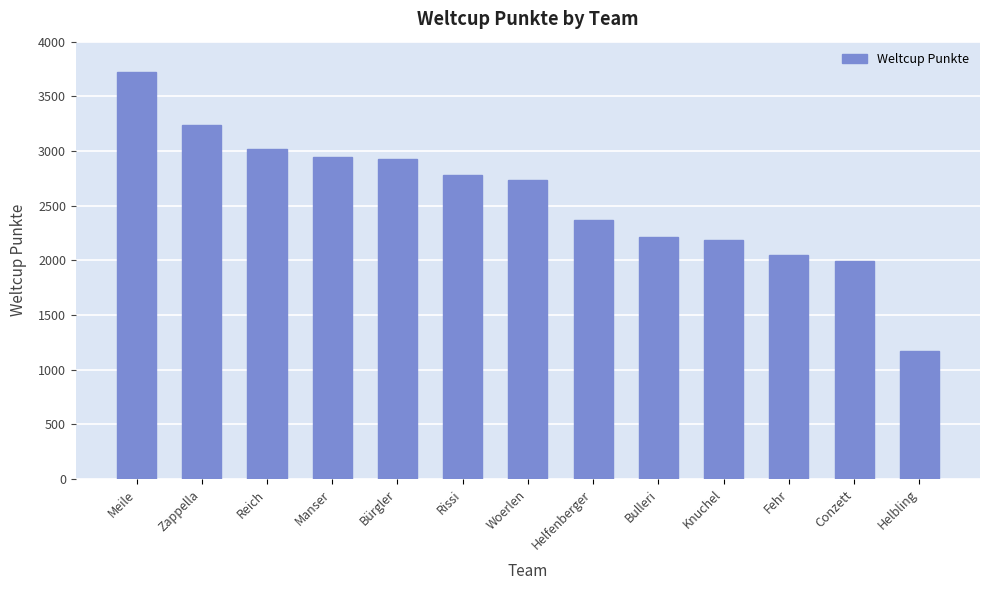

What position from the left is Zappella?

2